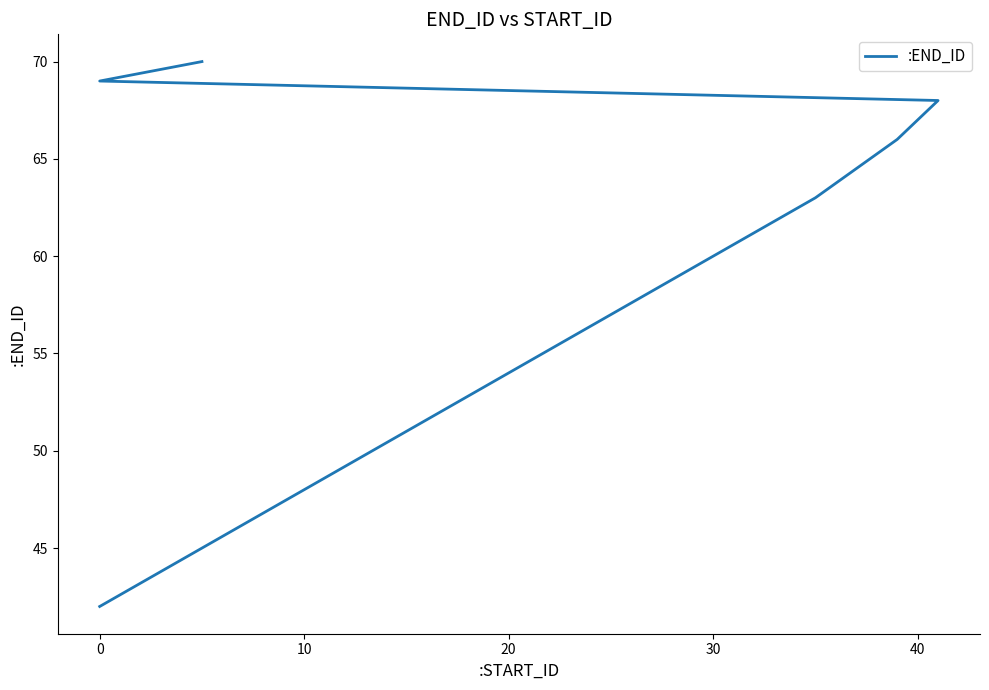

True or false: the data shows 48 at 10.

True